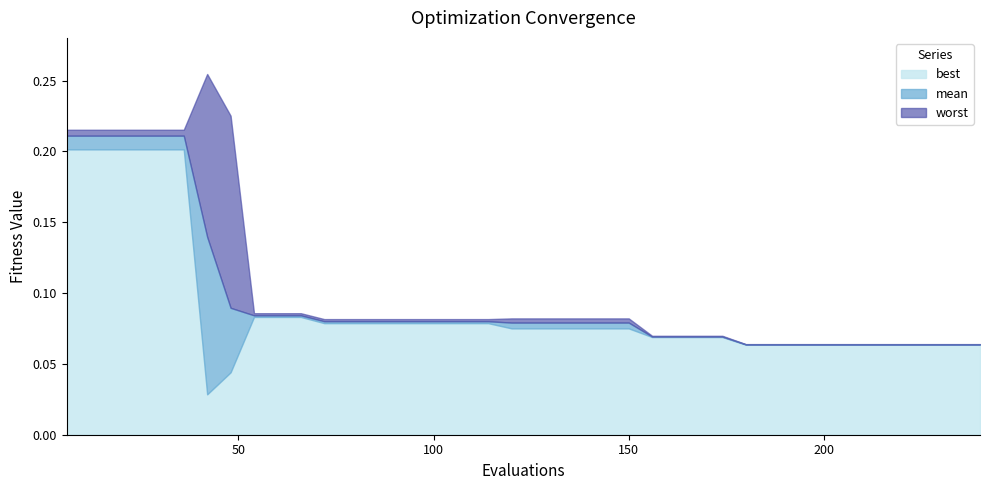

The value of best at 216 is 0.1. True or false?

True